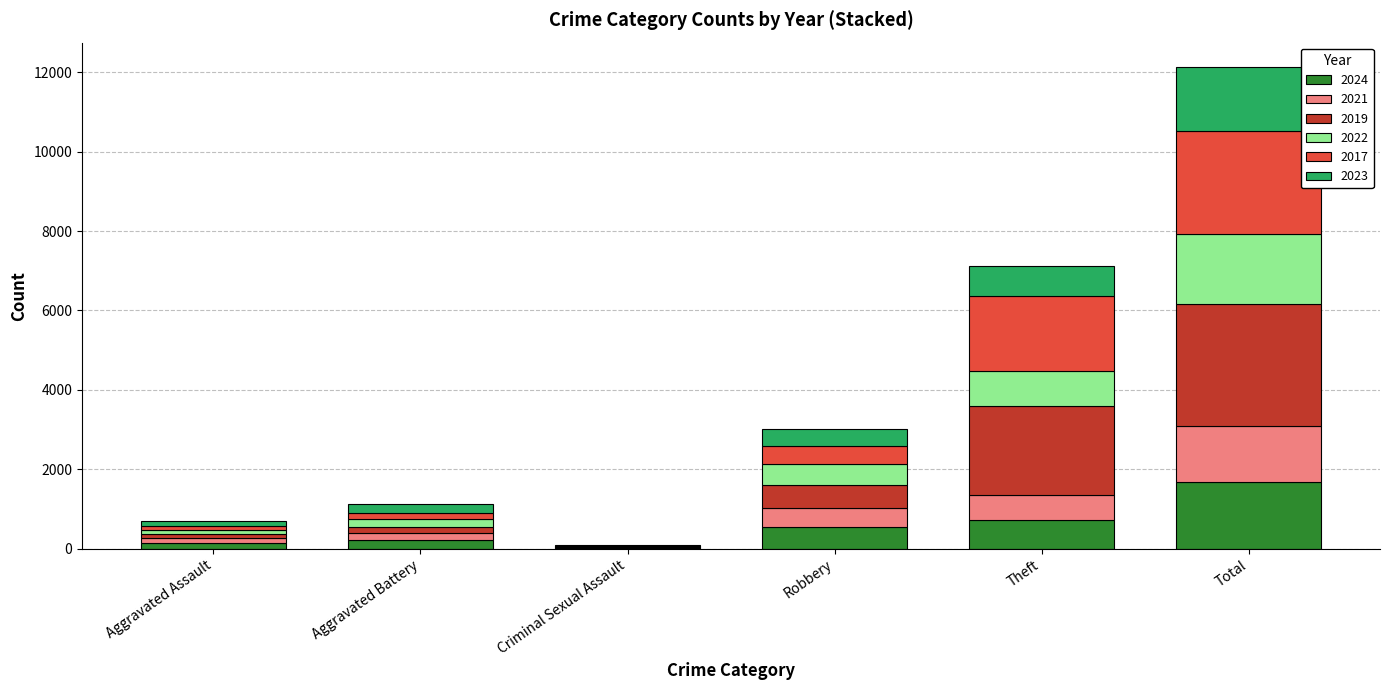

What is the maximum value for 2024?

1673